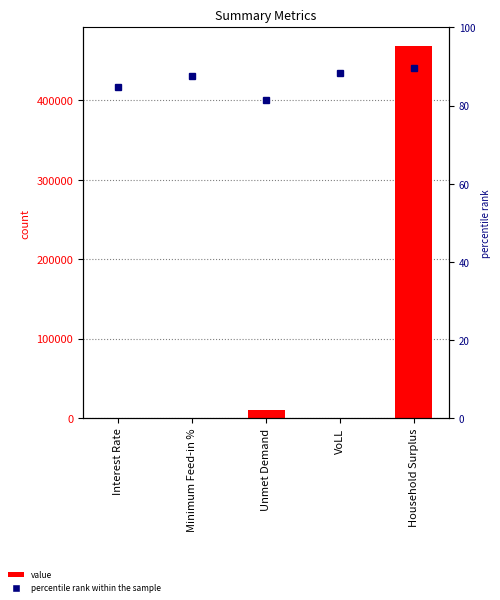

List the labels in order of value, largest first.

Household Surplus, Unmet Demand, VoLL, Minimum Feed-in %, Interest Rate